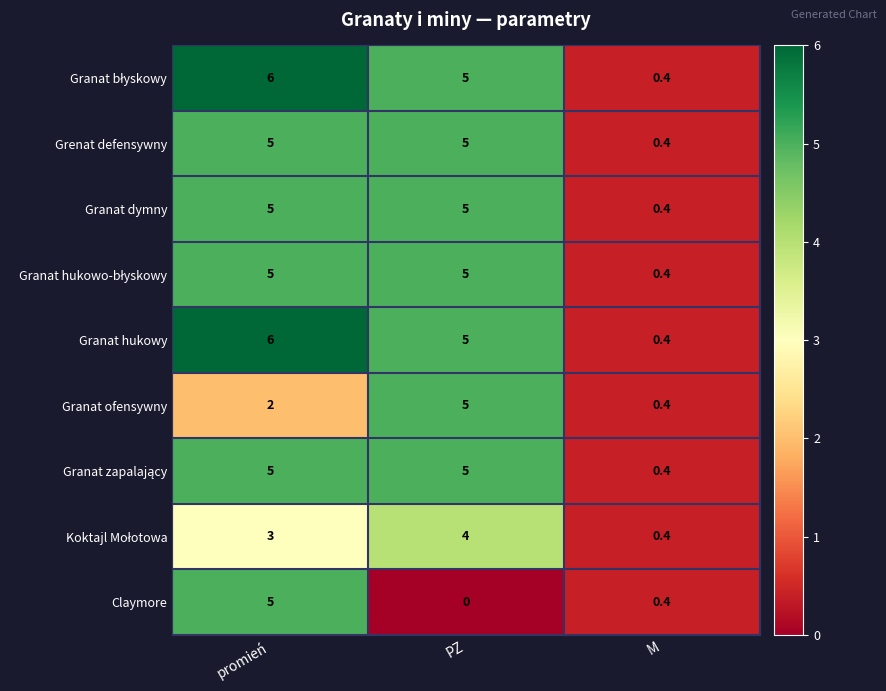

At which category is the sum across all series the highest?

promień